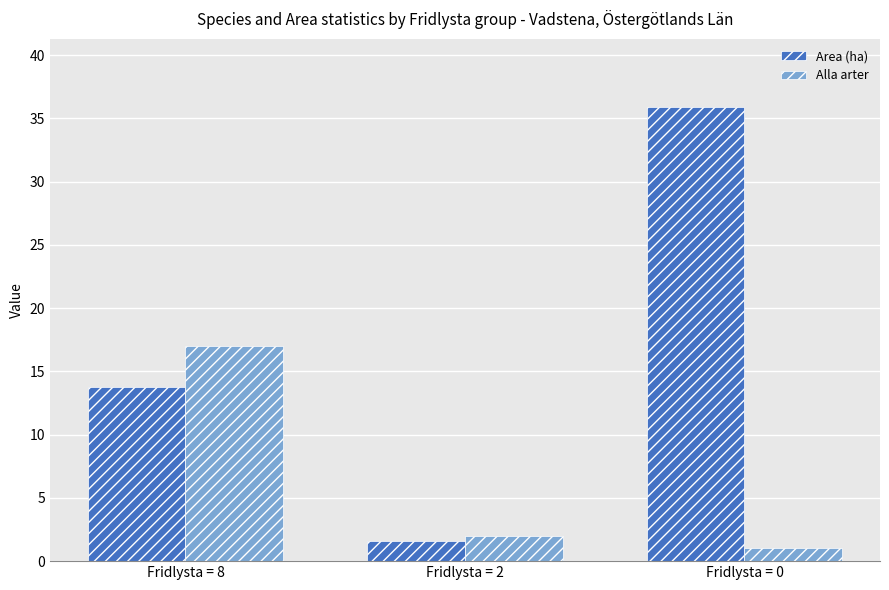

What is the total value across all series at Fridlysta = 8?

30.8